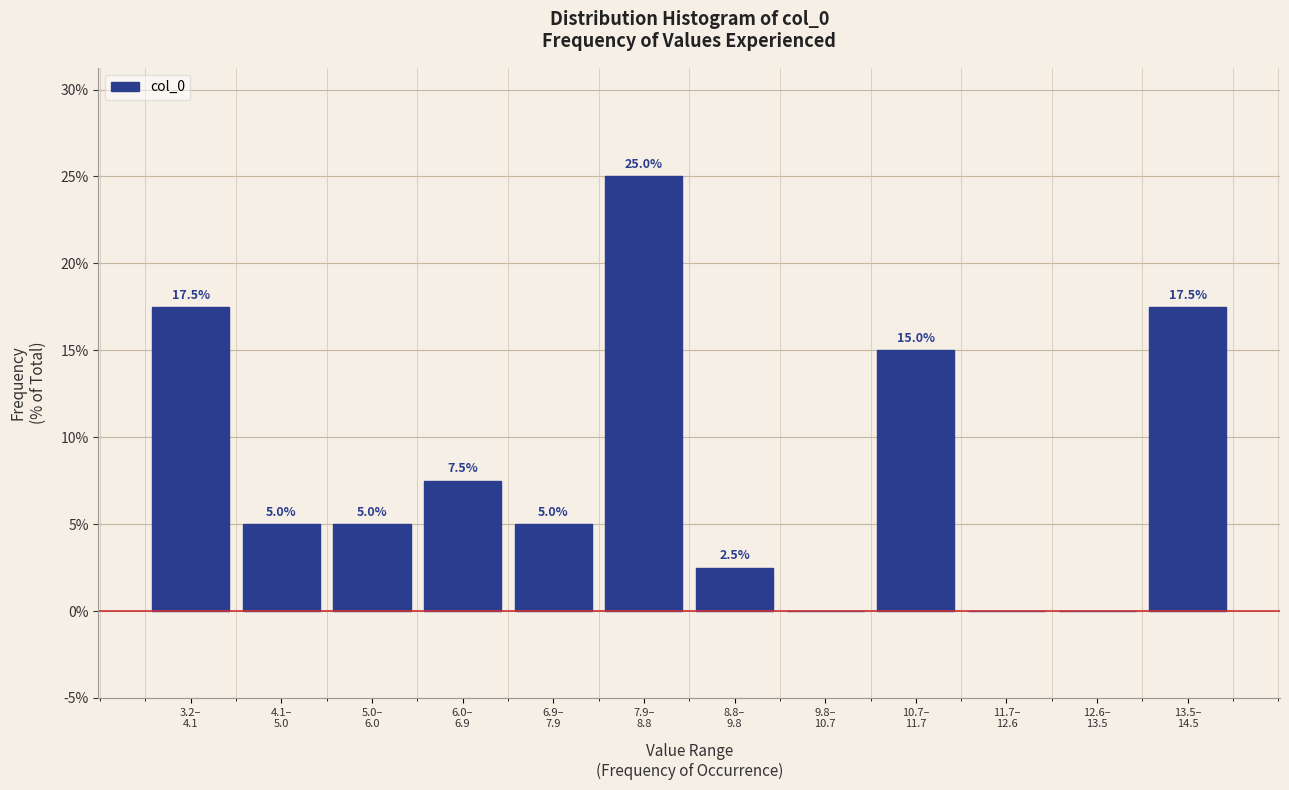

What is the maximum value shown in the chart?

25.0